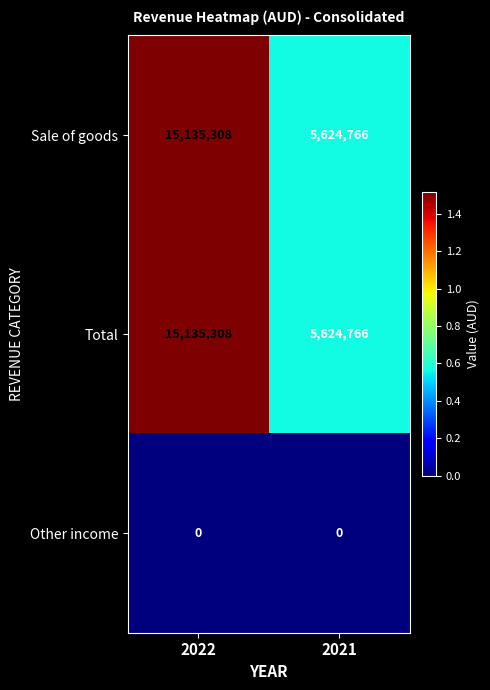

What is the sum of the Total values at 2022 and 2021?

20760074